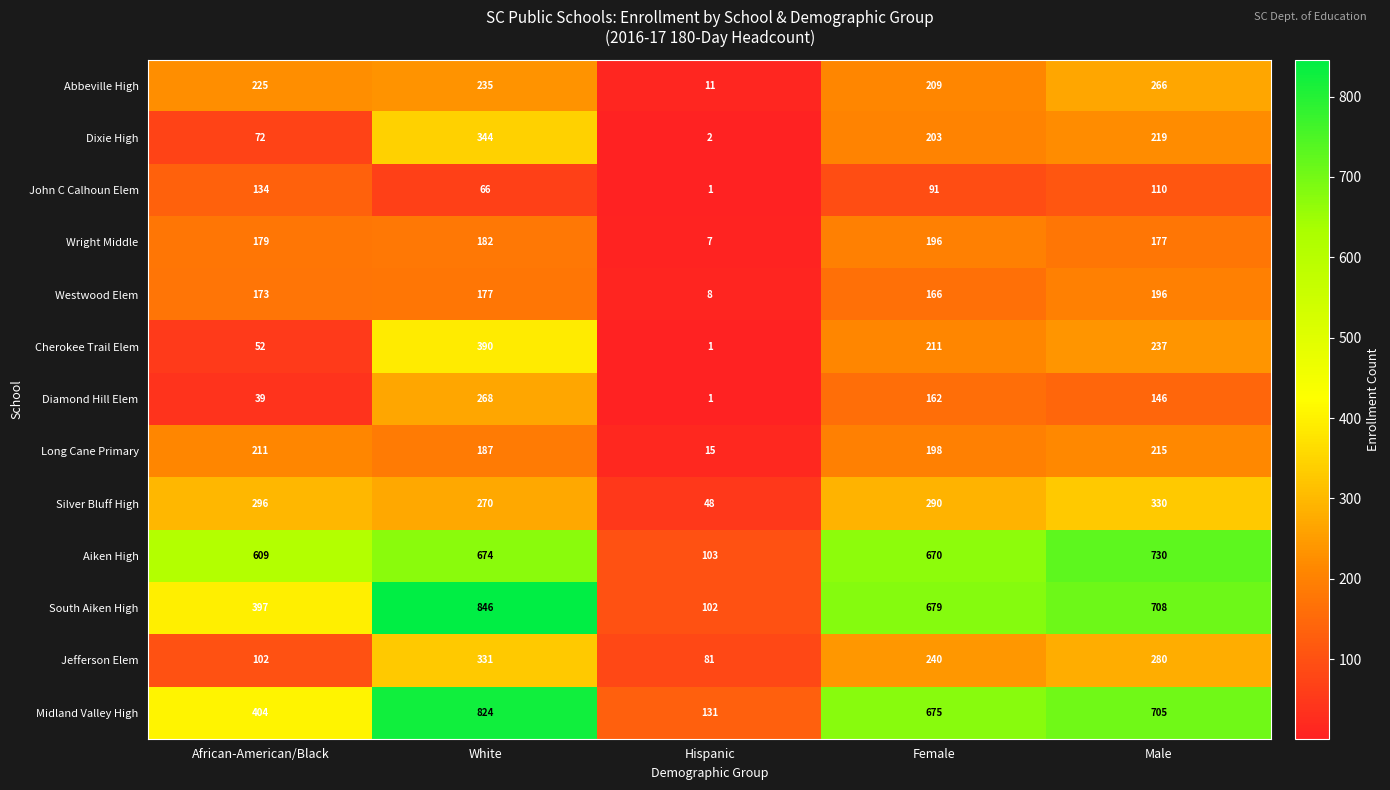

What is the total value across all series at Hispanic?

511